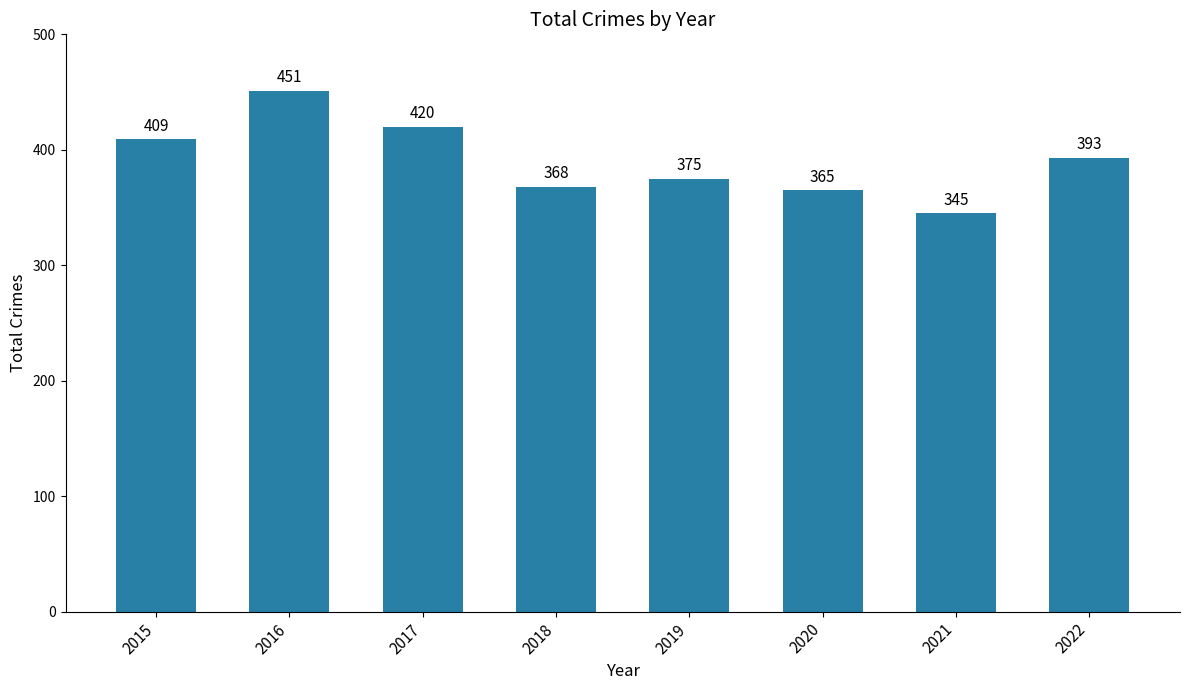

What is the average value?

391